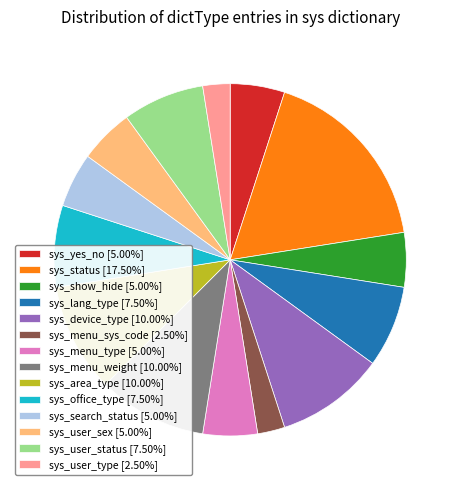

Is there any slice that represents more than half of the pie?

No